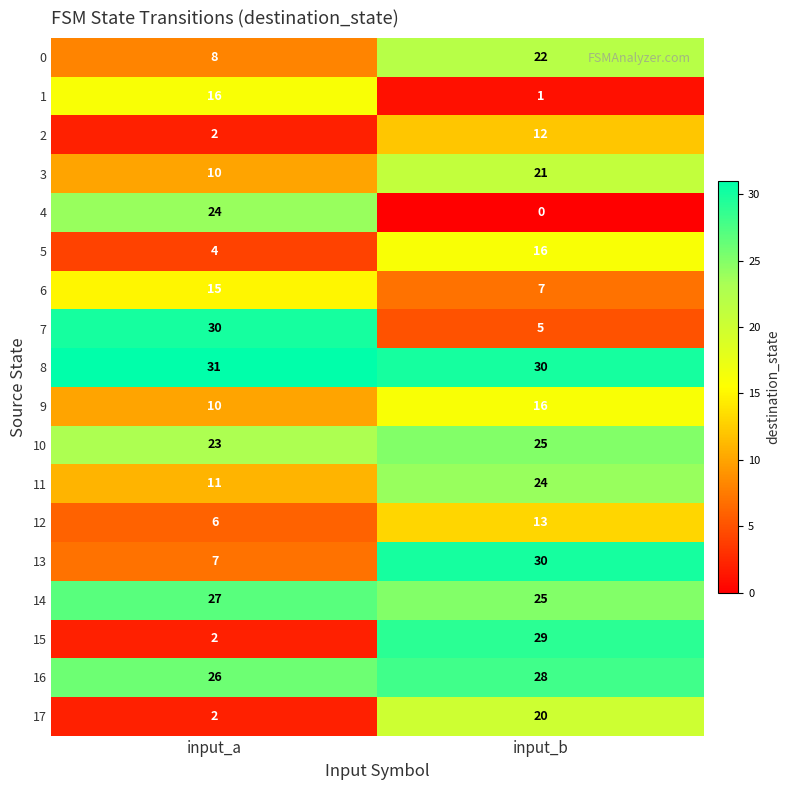

What is the difference between the 12 values at input_a and input_b?

7